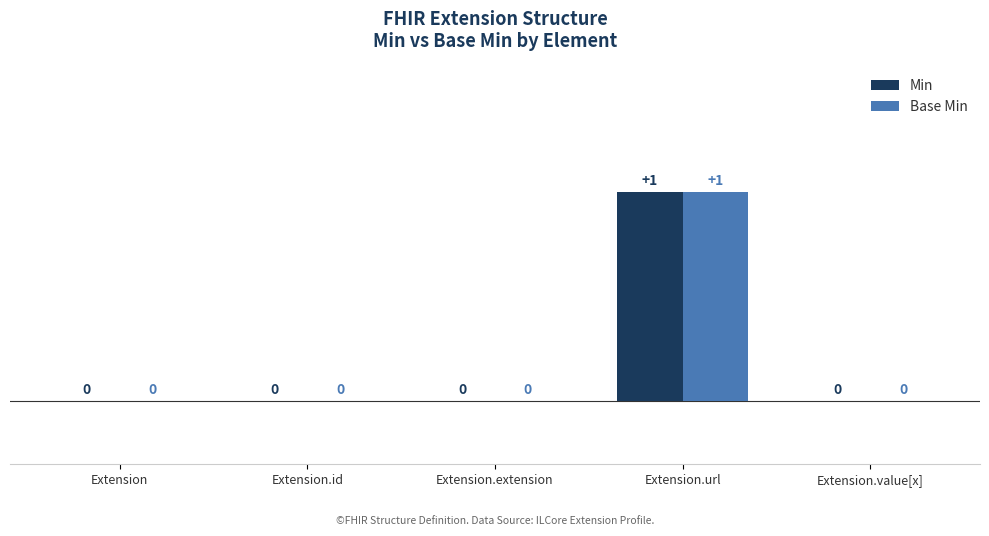

The Min series shows -1 at Extension.extension. True or false?

False